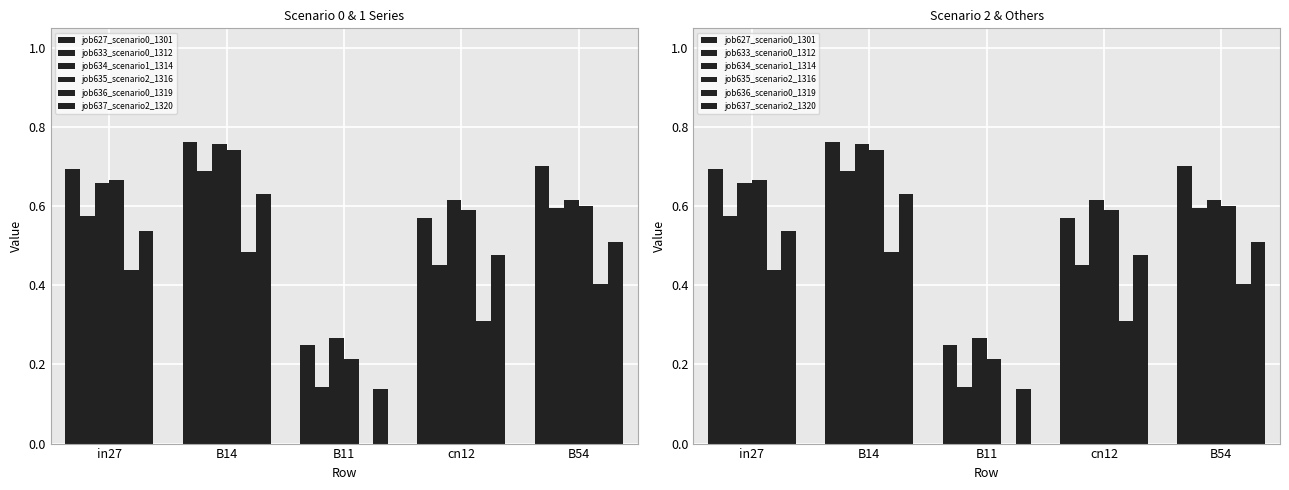

What is the total value across all series at cn12?

3.0